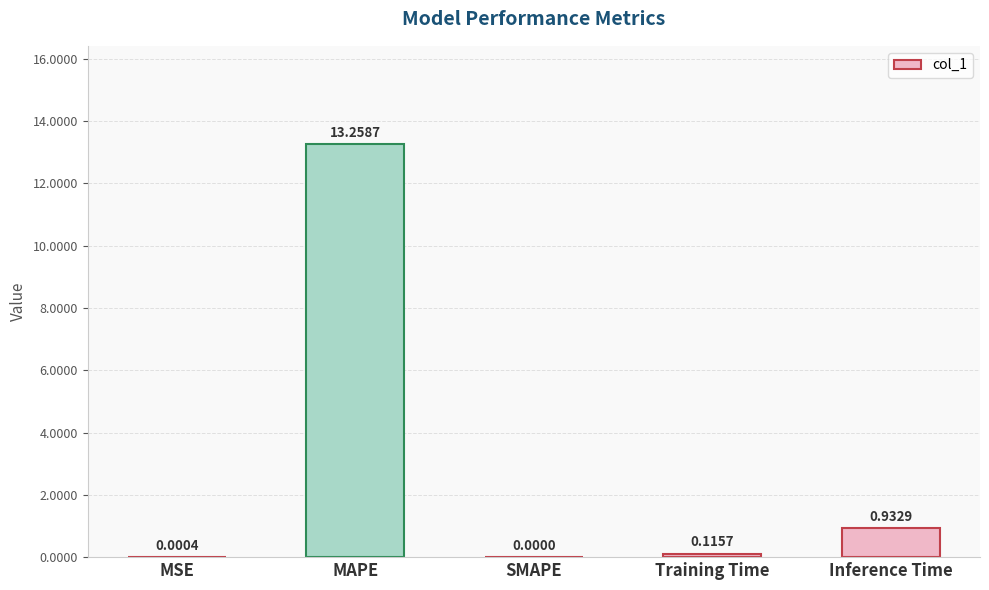

What is the change in value from MAPE to Training Time?

-13.1